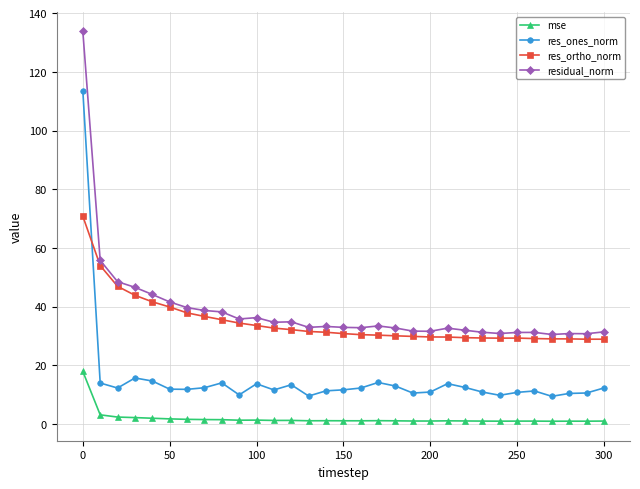

Which series has the widest spread of values?

res_ones_norm